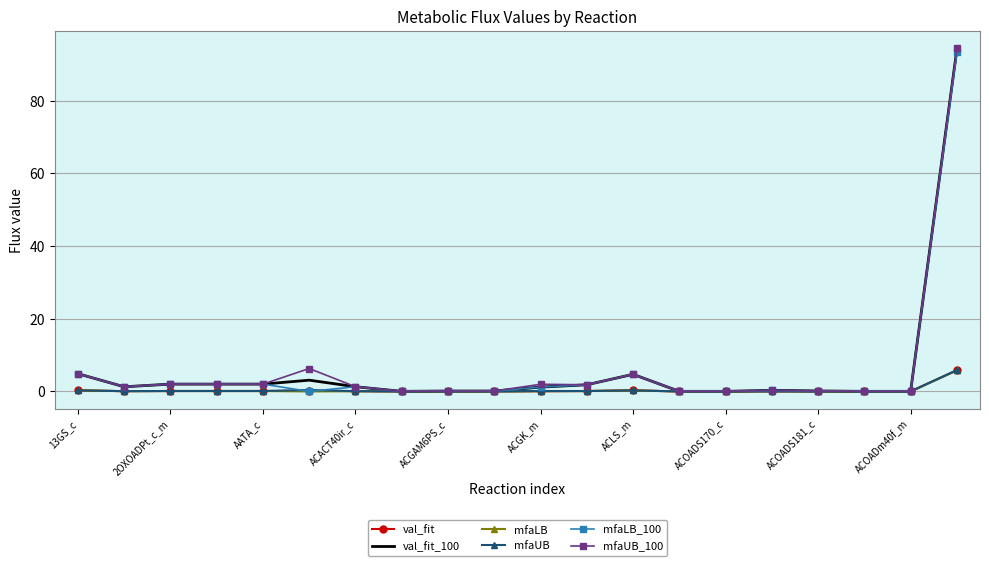

Which series has the widest spread of values?

mfaUB_100